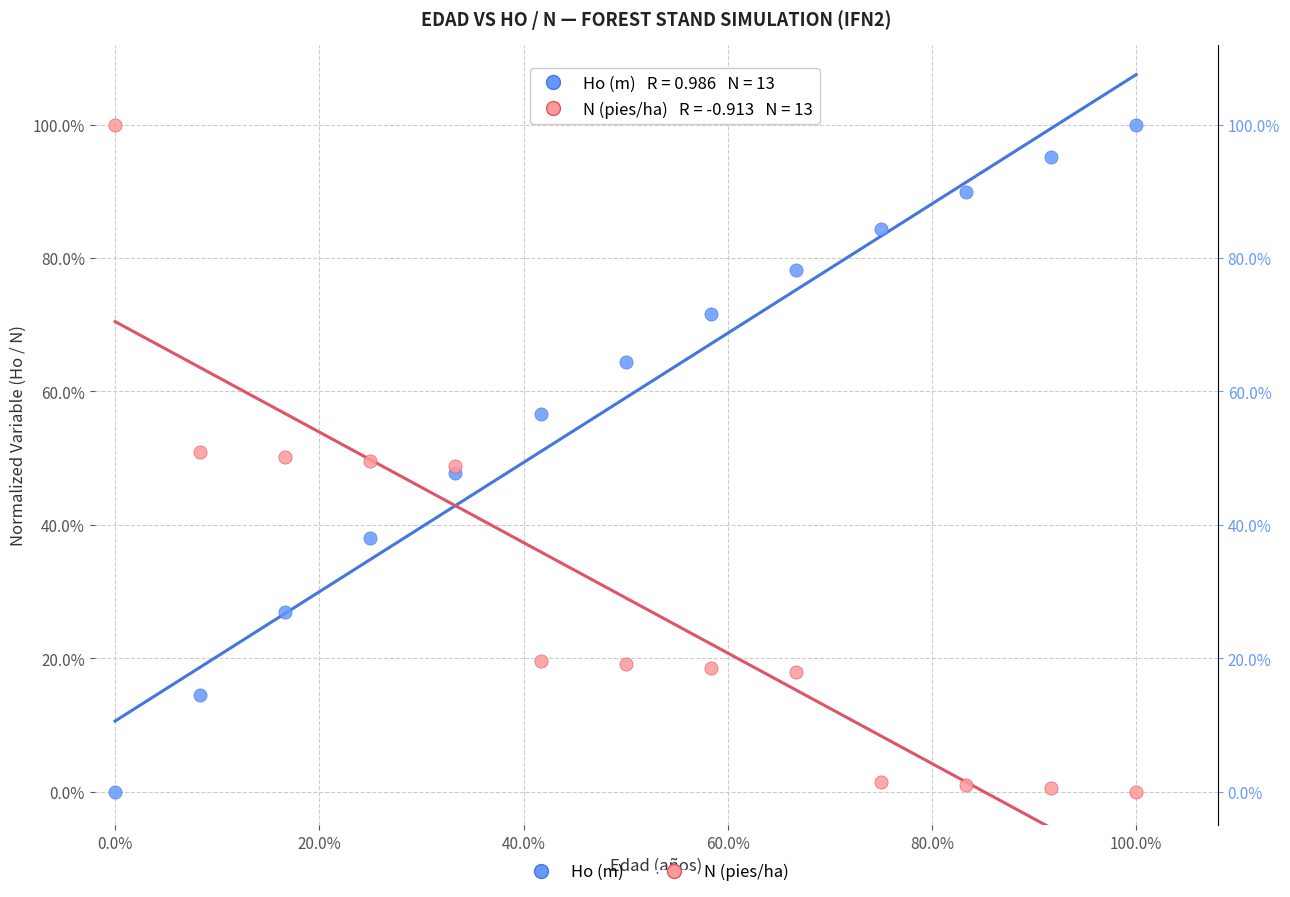

What are all the series names shown in the legend?

Ho (m), N (pies/ha)